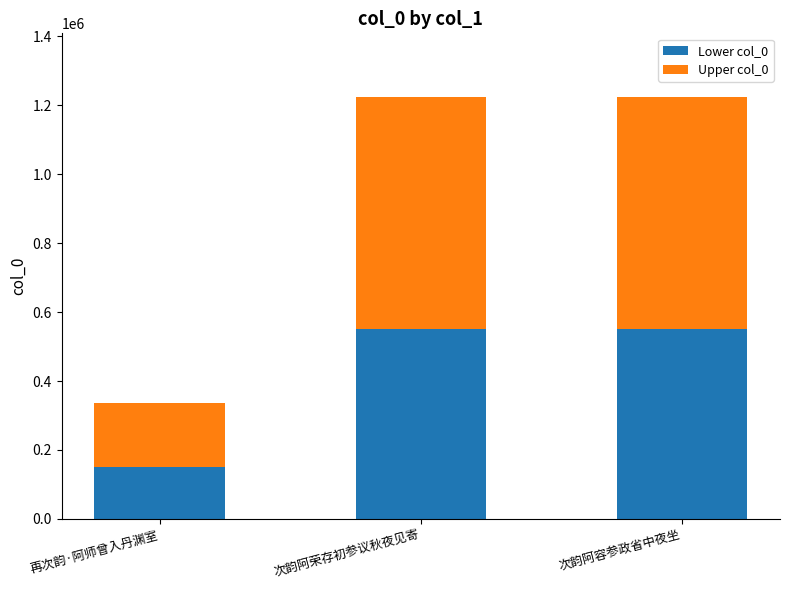

Does the chart contain stacked bars?

Yes